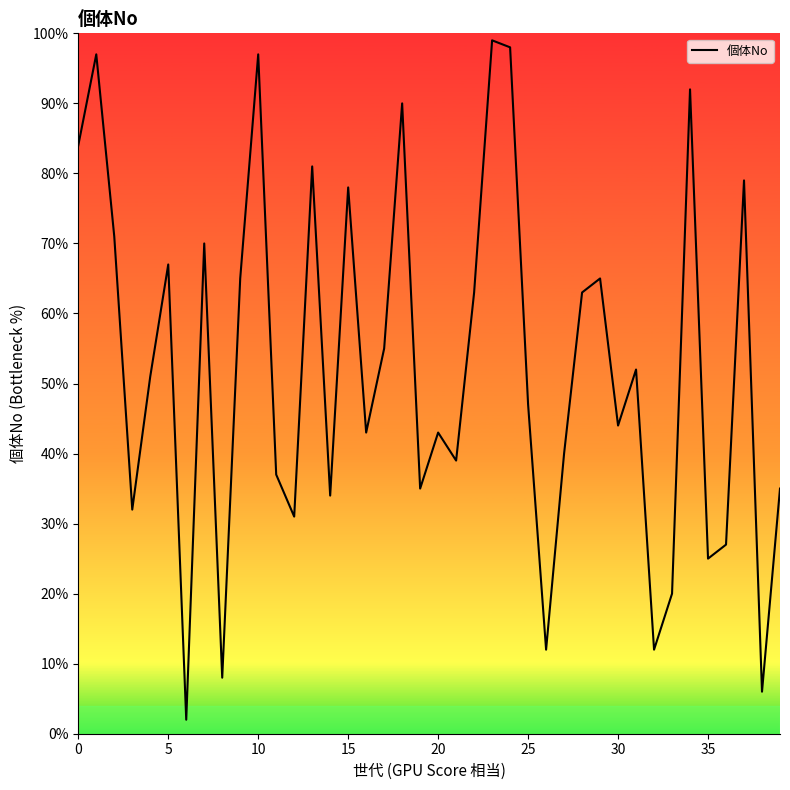

What is the difference between the maximum and minimum values?

97.0